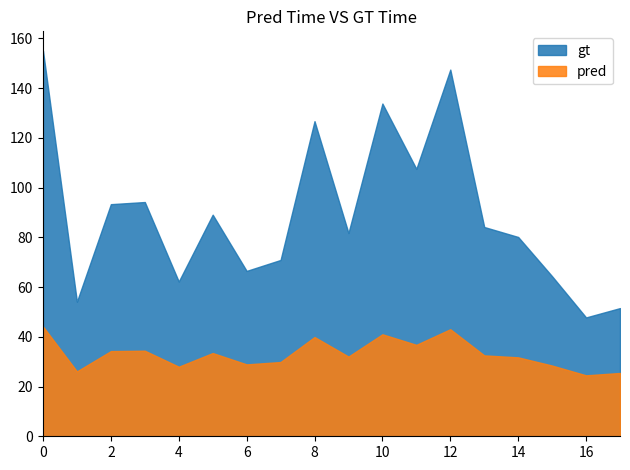

Which series has the largest total across all categories?

gt